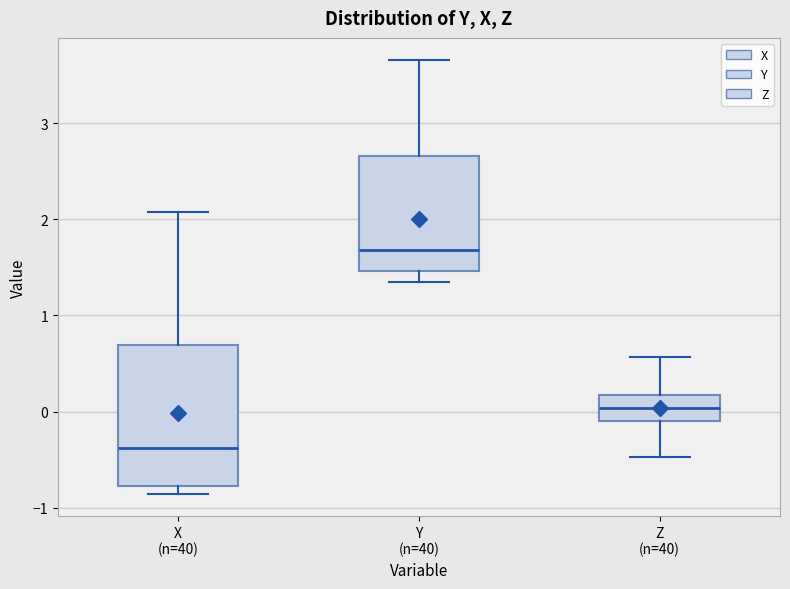

Which box is the tallest, from its lower edge to its upper edge?

X (n=40)